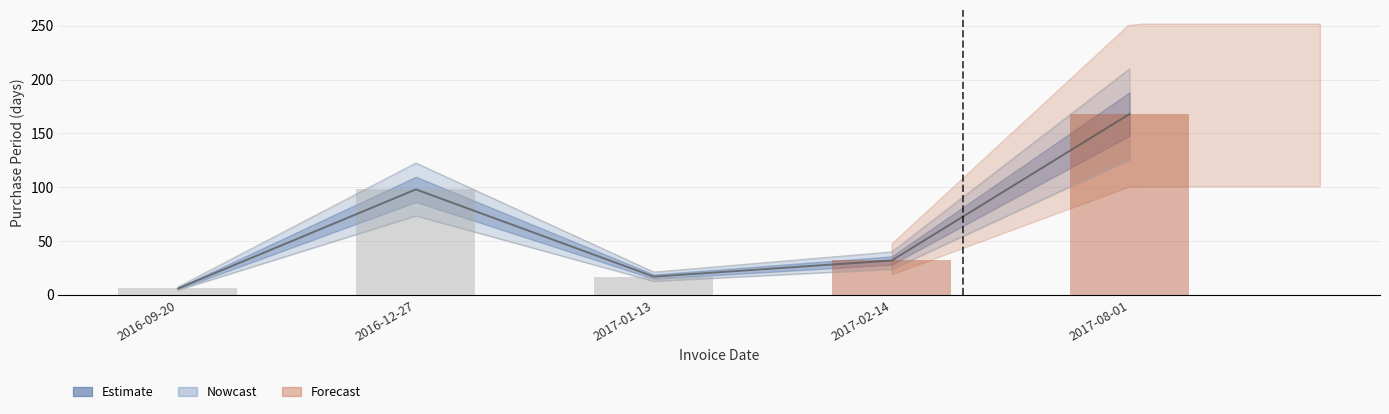

What is the difference between the second highest and minimum values?

92